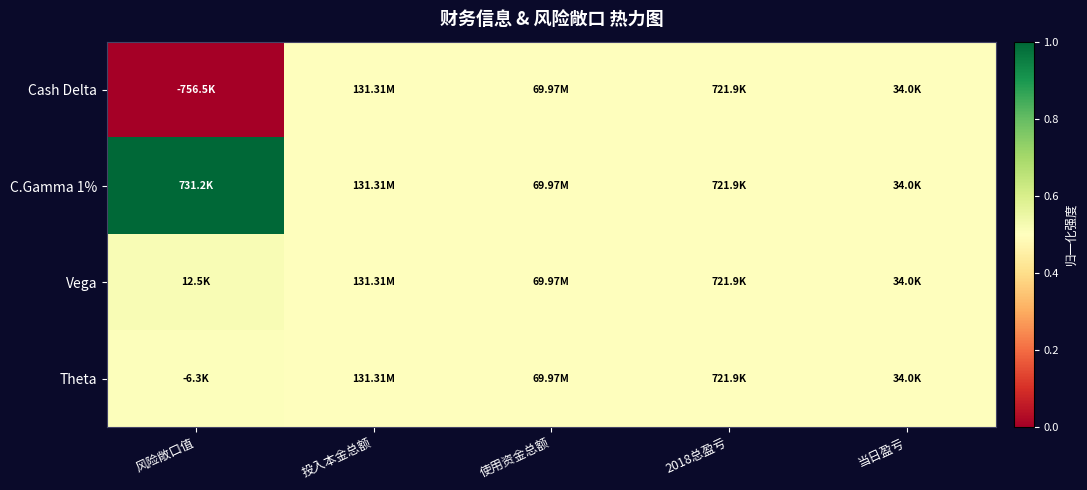

Which series has the largest total across all categories?

C.Gamma 1%